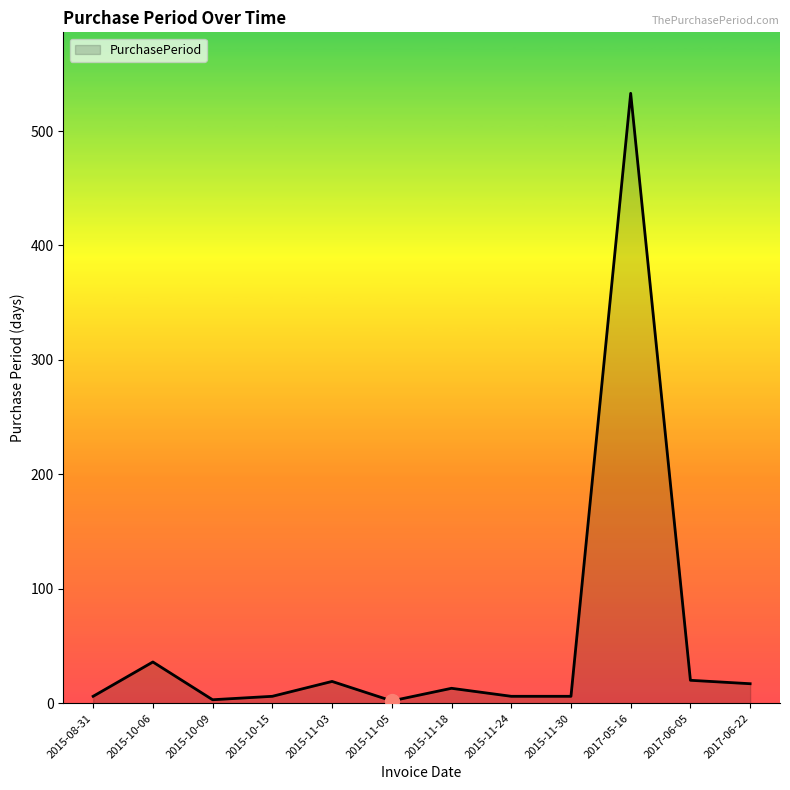

What is the sum of the values at 2015-11-03 and 2015-10-09?

22